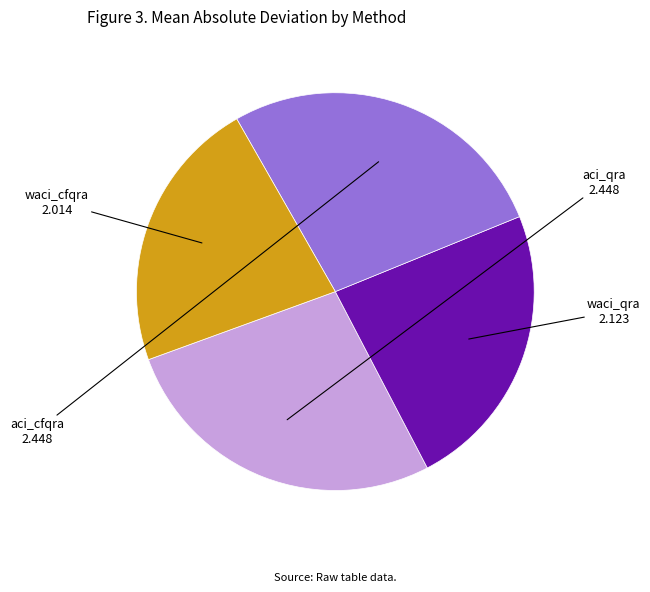

How many segments does this pie chart have?

4